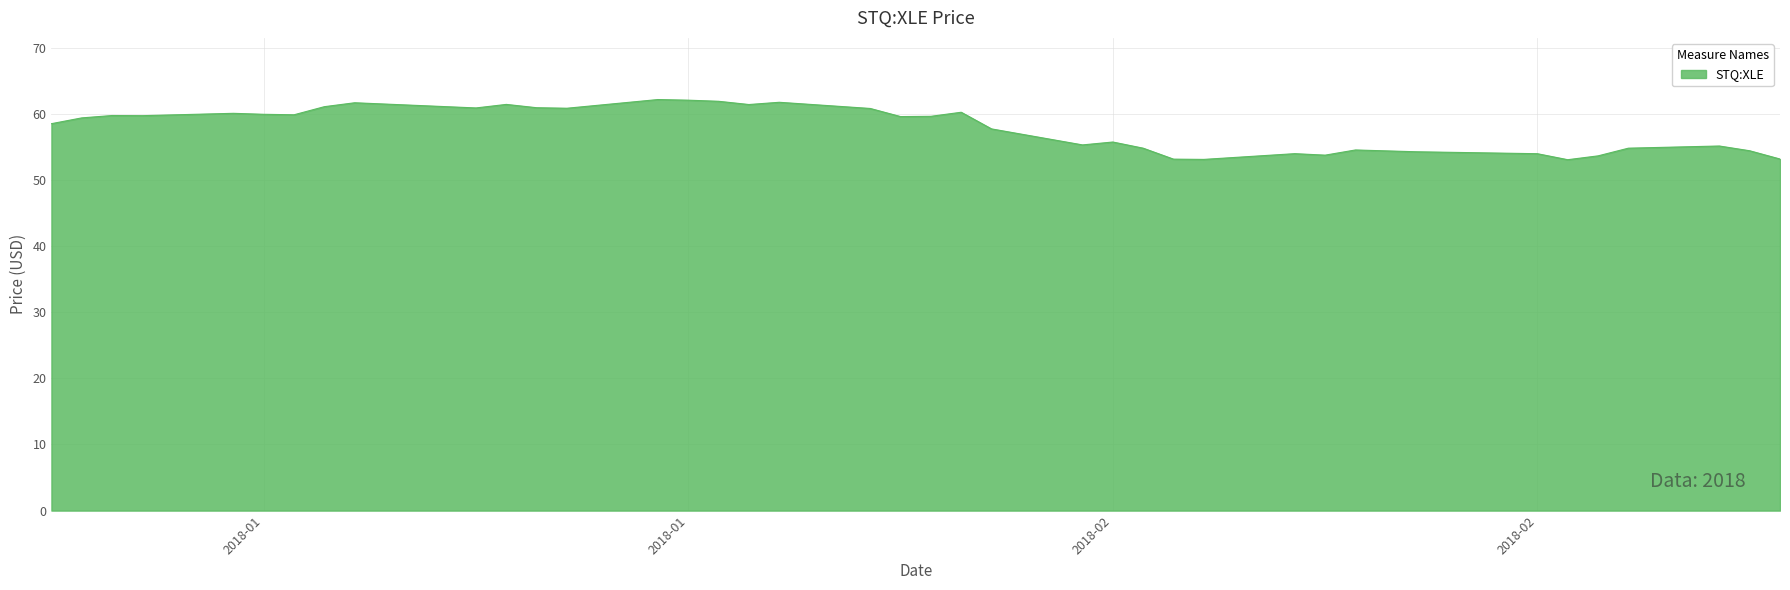

What is the maximum value shown in the chart?

62.2